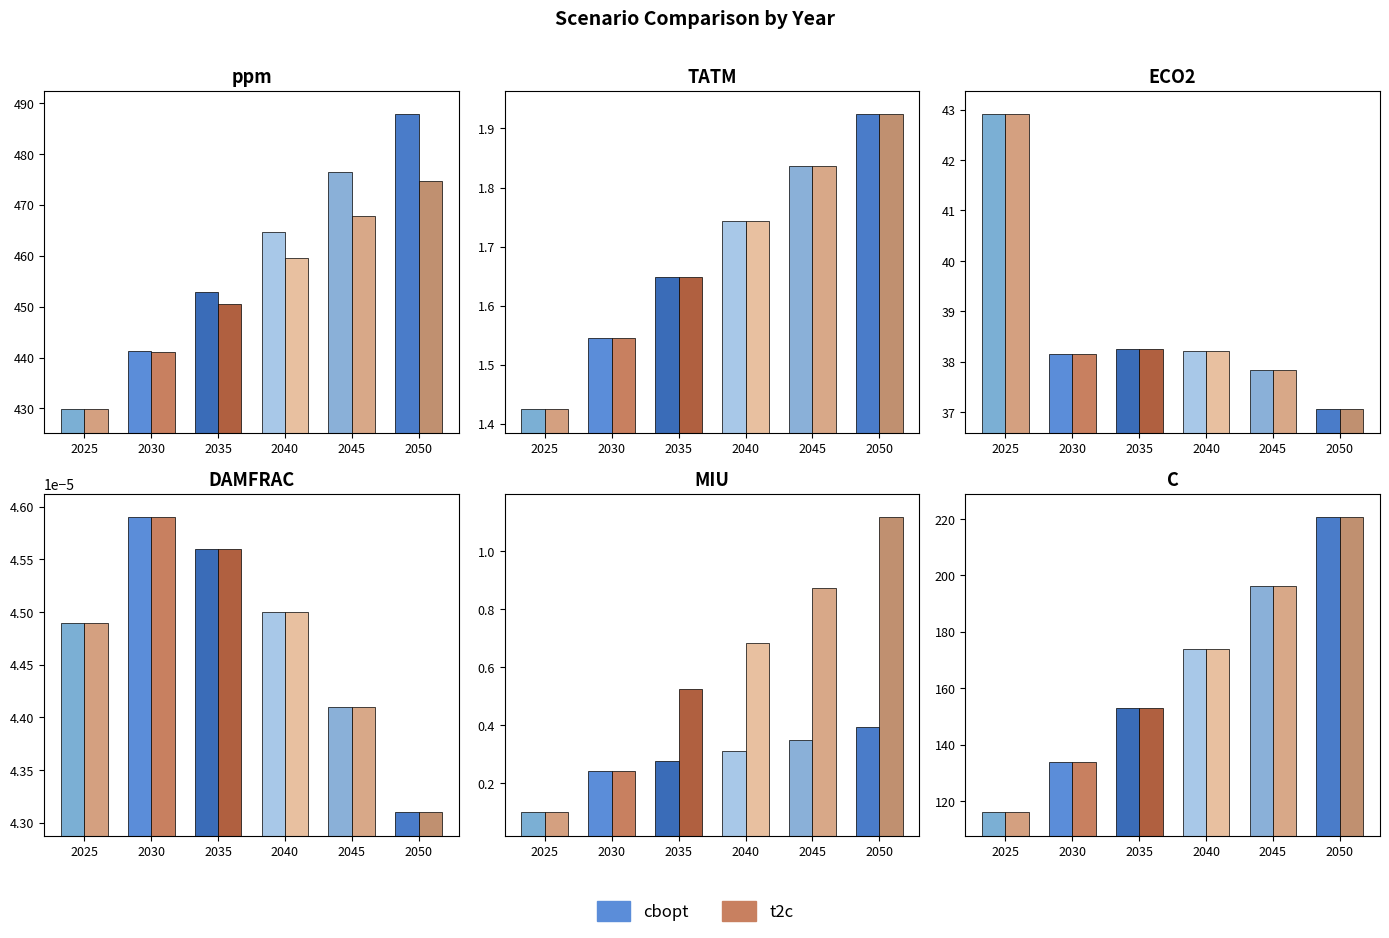

Which series has the largest range (max minus min)?

cbopt